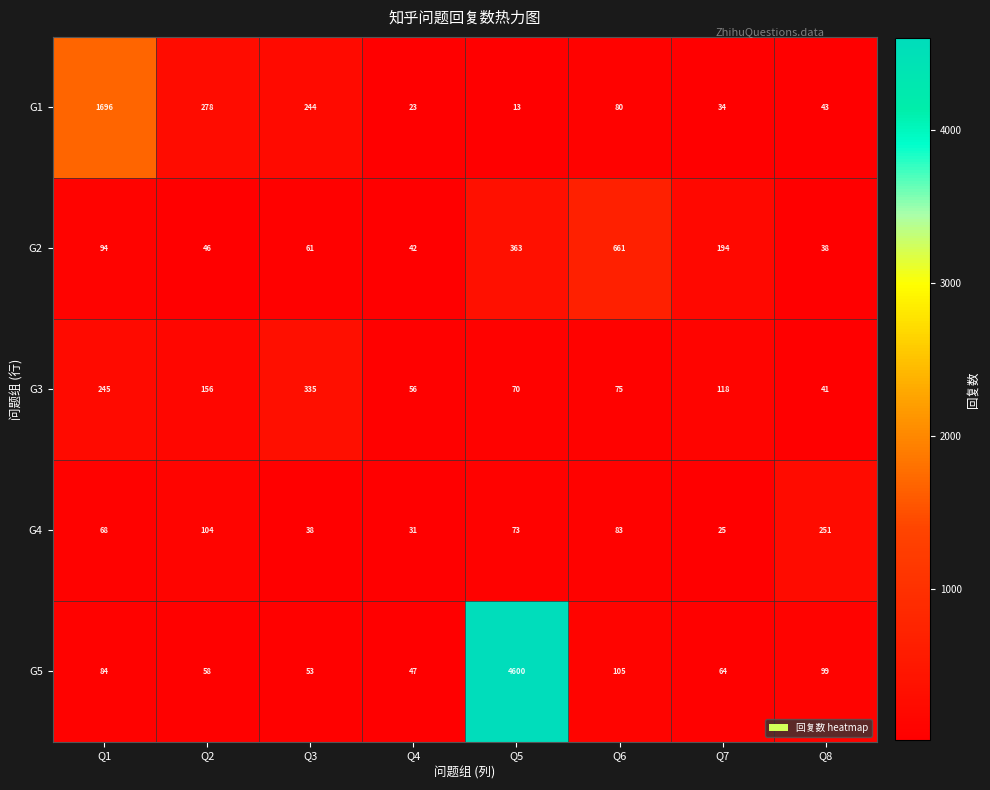

What is the total value across all series at Q1?

2187